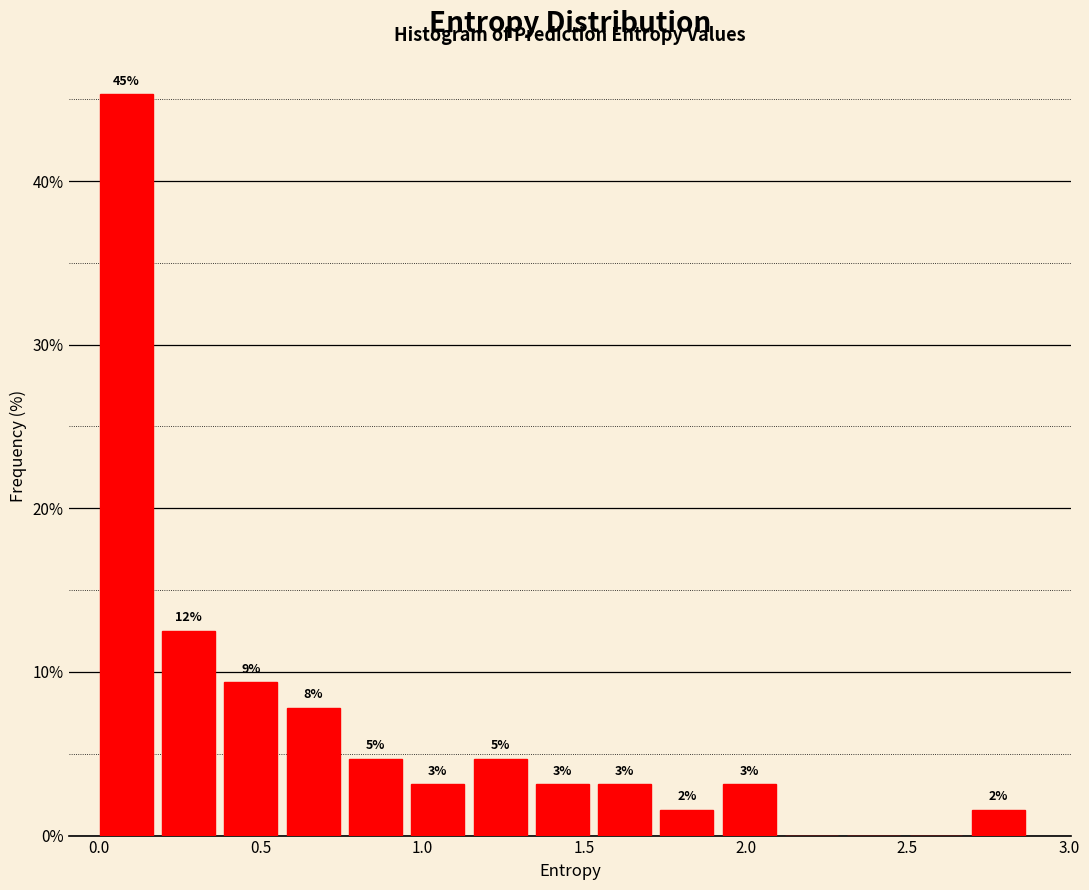

Read against the x-axis, roughly where is the centre of the tallest bar?

0.10